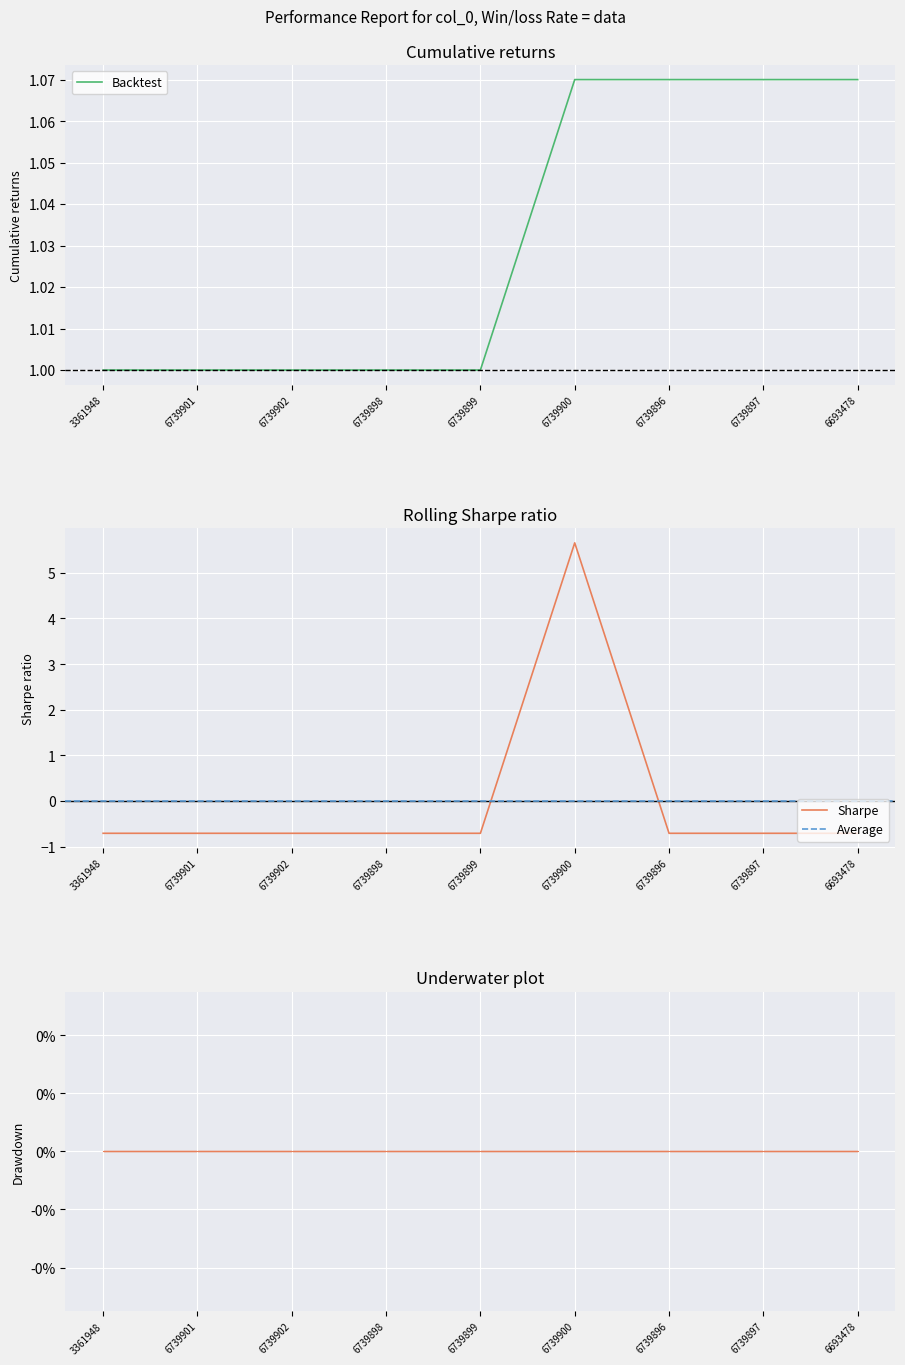

Rank the categories by value from highest to lowest.

6739900, 3361948, 6739901, 6739902, 6739898, 6739899, 6739896, 6739897, 6693478